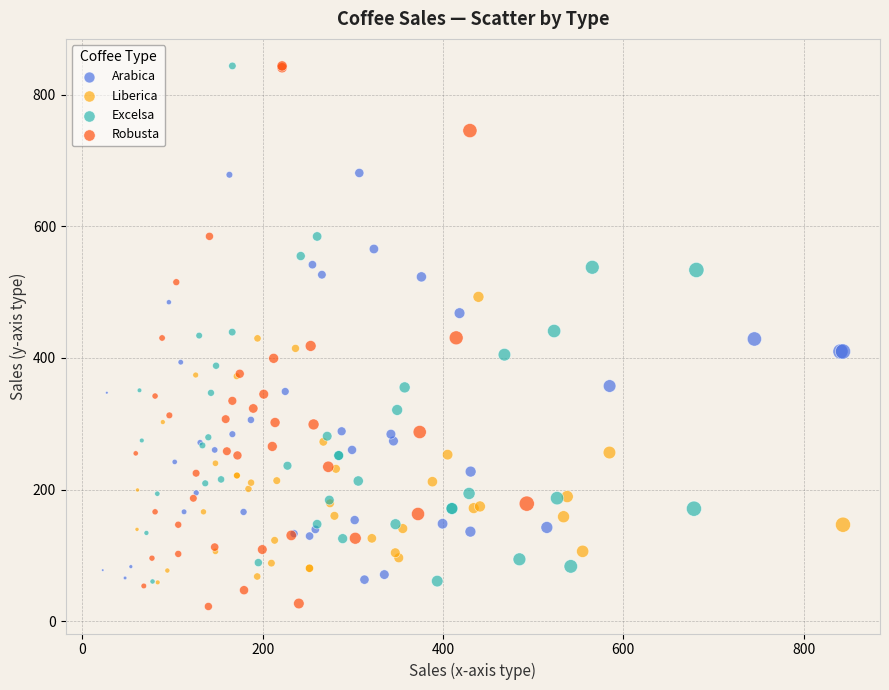

Which series reaches the minimum Y coordinate?

Robusta